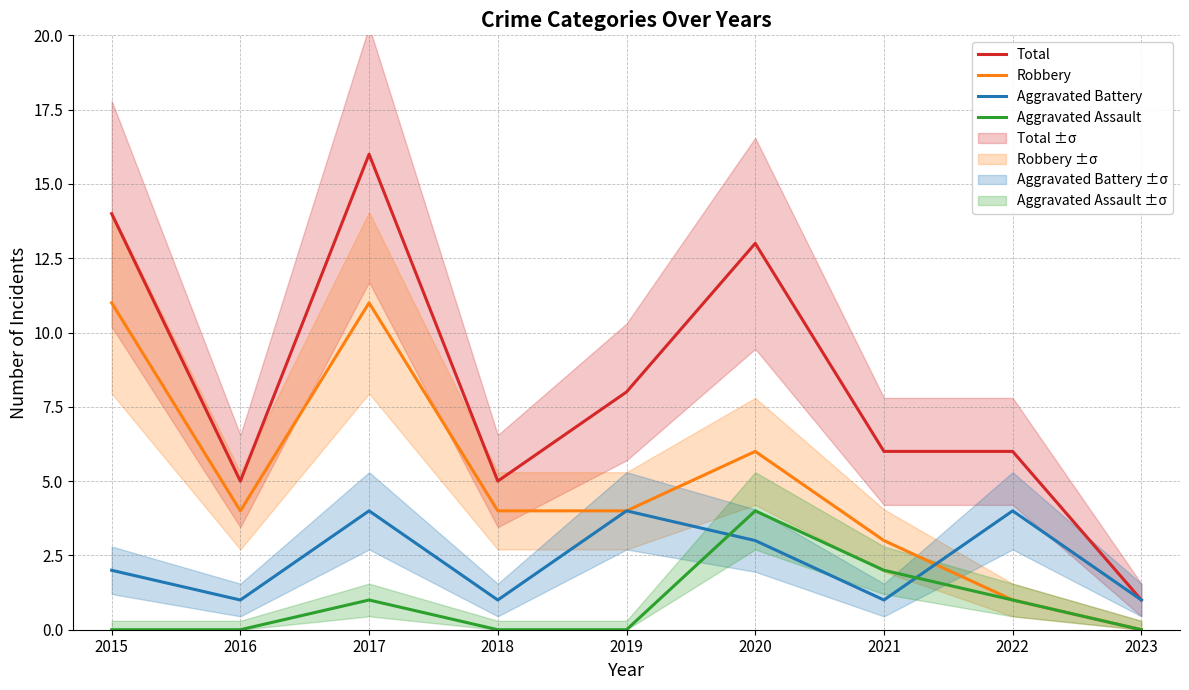

The Aggravated Assault series shows 2 at 2015. True or false?

False